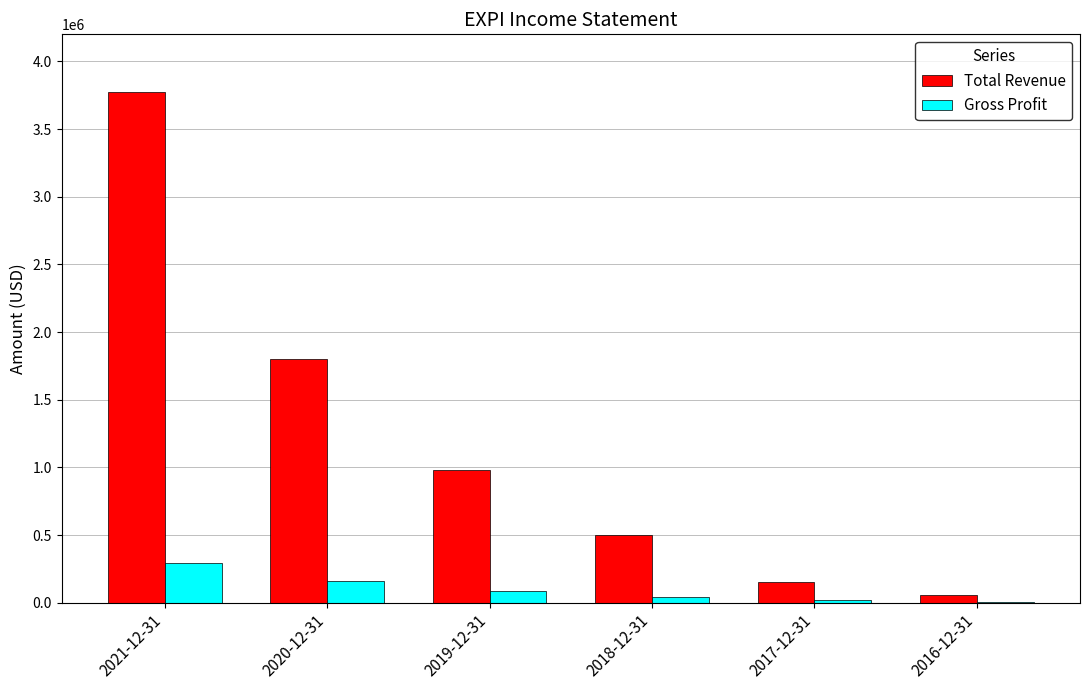

Is the value of Gross Profit at 2016-12-31 greater than the value of Total Revenue at 2018-12-31?

No